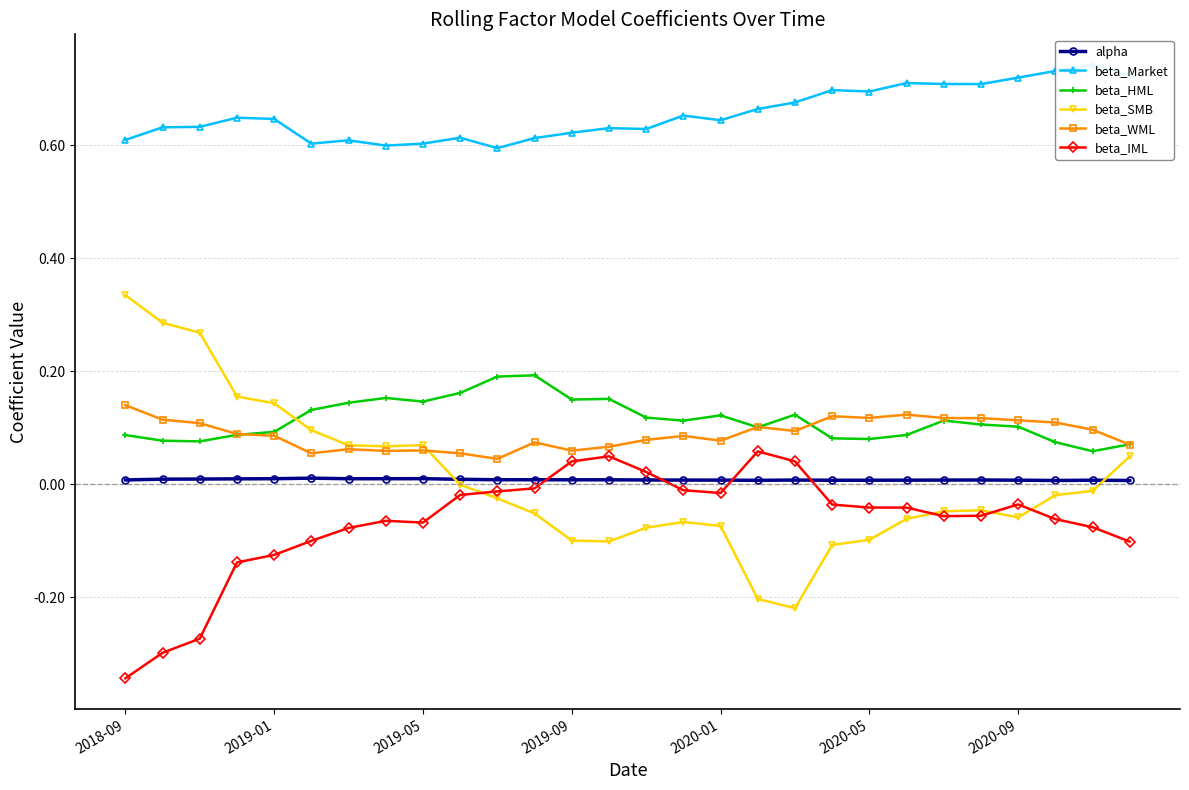

The value of beta_Market at 25 is 0.7. True or false?

True